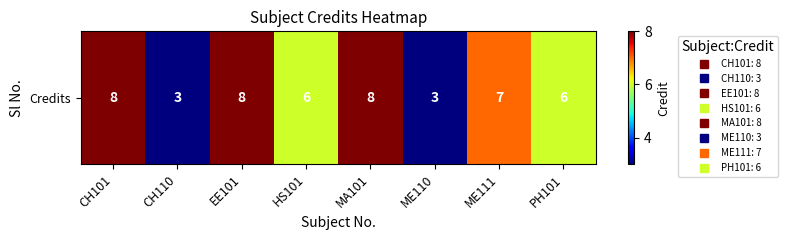

What is the approximate value at CH110?

3